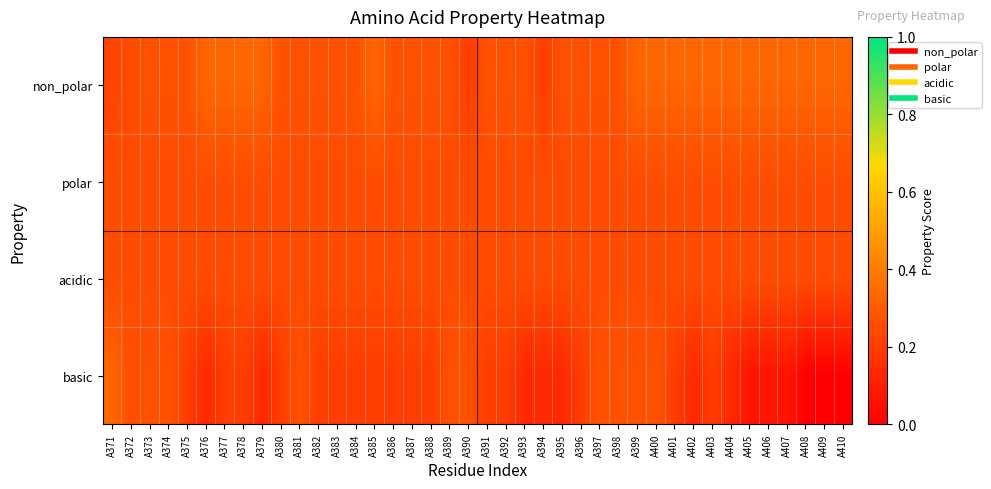

At which category is the sum across all series the highest?

A399